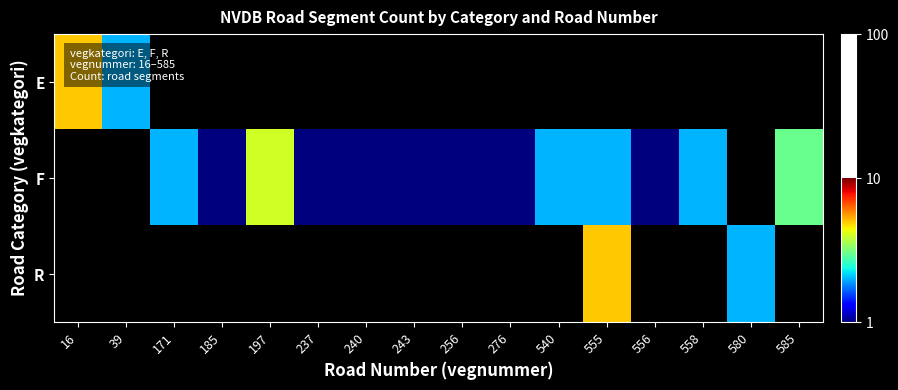

What is the total value across all series at 243?

1